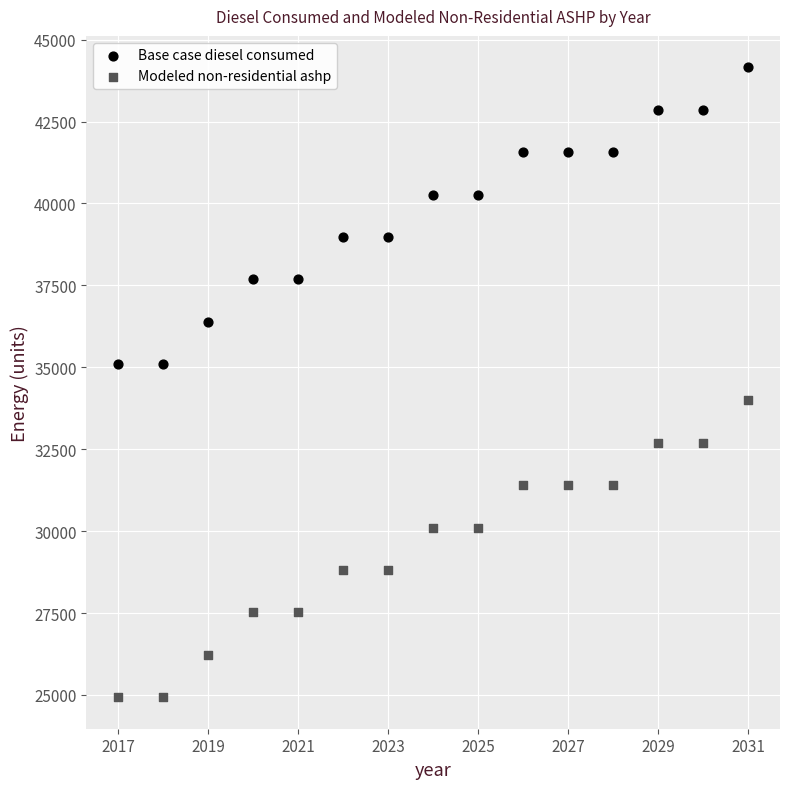

Across all data points, what is the range of X values (max minus min)?

14.0